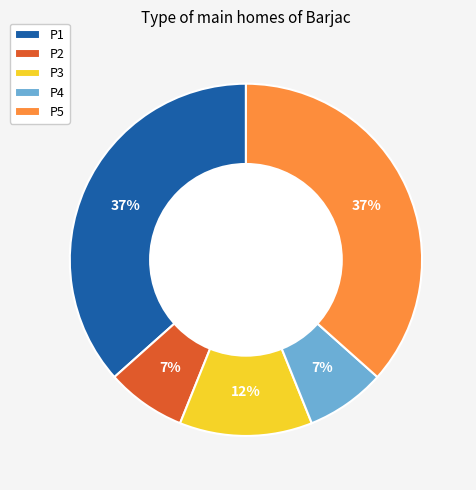

Is the sum of P3 and P5 greater than half?

No